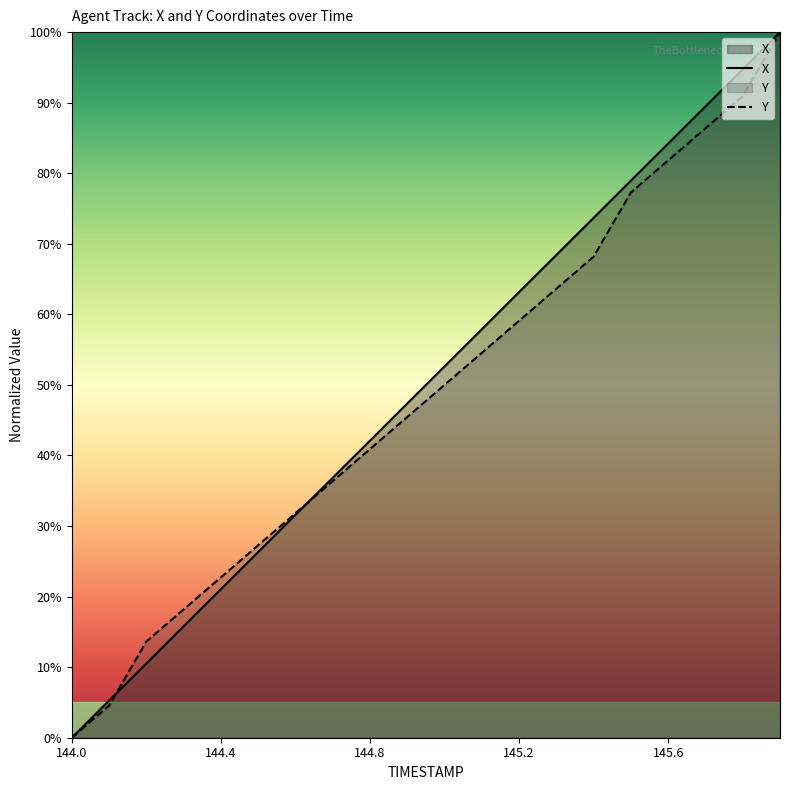

What is the spread (max minus min) of values at 144.7?

0.5